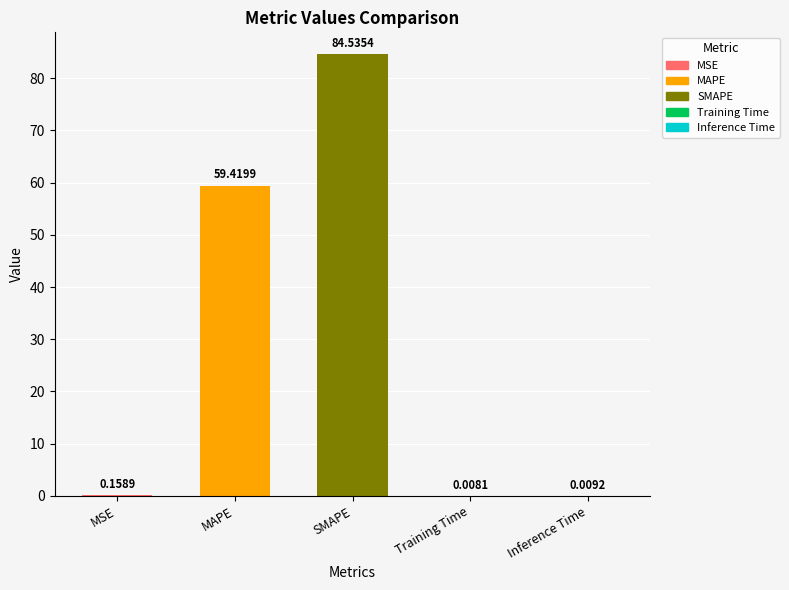

How many data points does each series have?

5